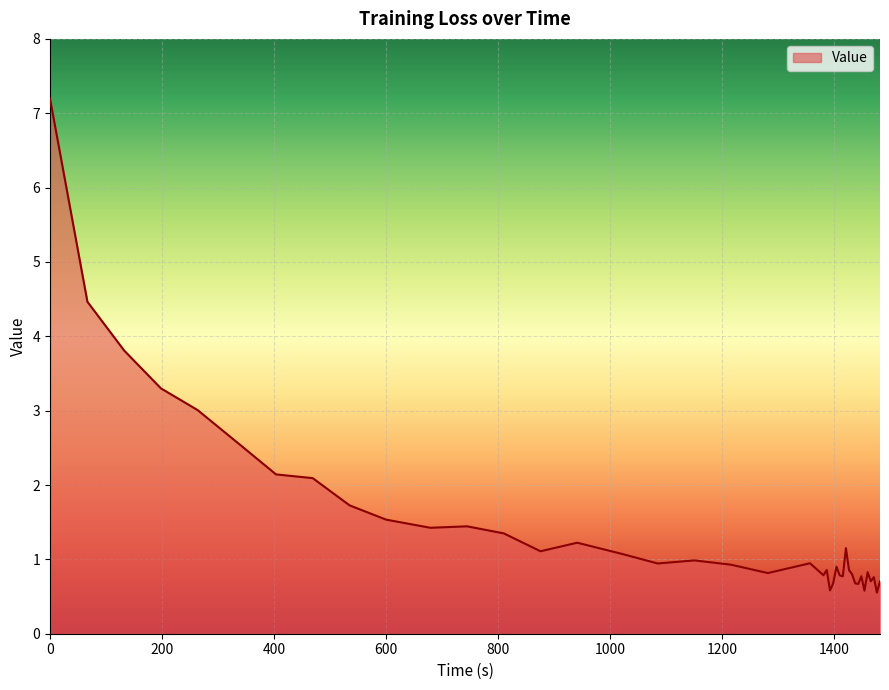

What is the difference between the maximum and minimum values?

6.6